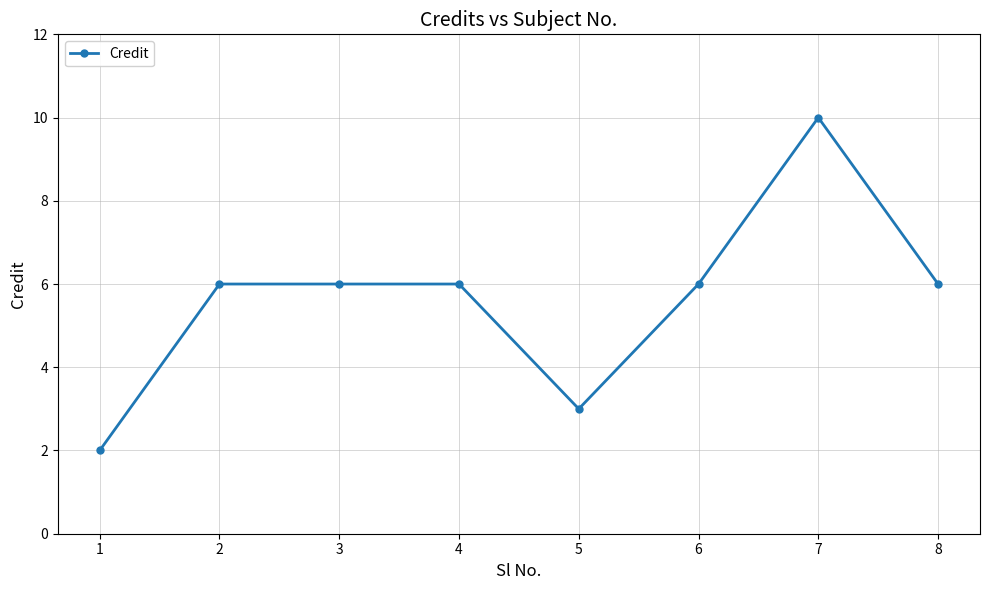

Is it true that the value at 4 is 6?

True